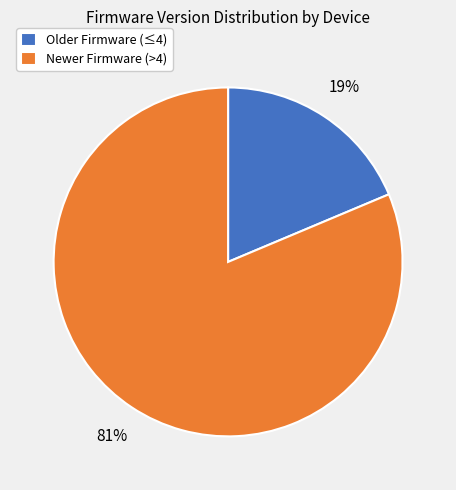

To the nearest percent, what is the average slice percentage?

50%